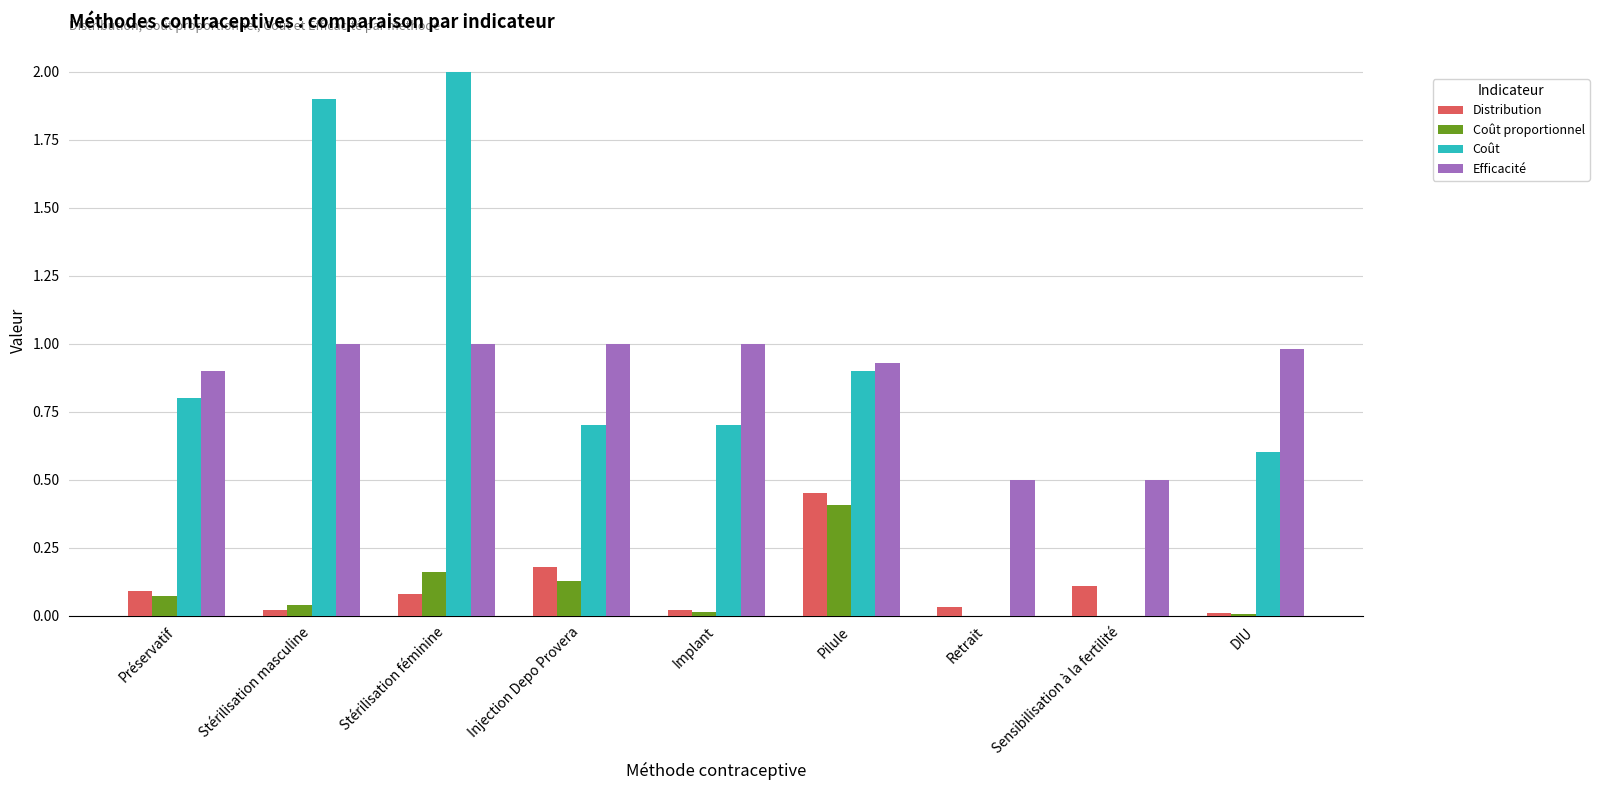

What is the sum of all Efficacité values?

7.8